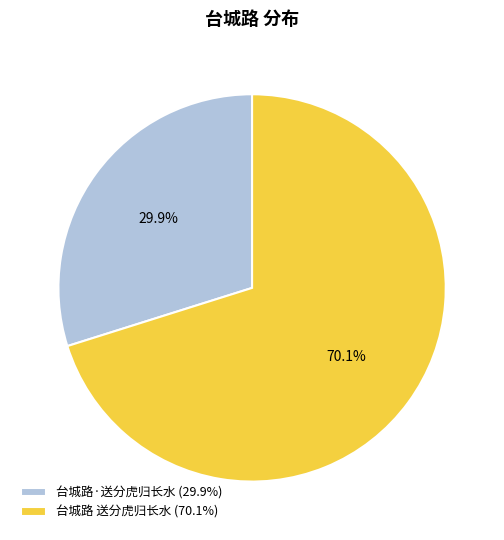

Do 台城路 送分虎归长水 and 台城路·送分虎归长水 together represent more than half of the pie?

Yes